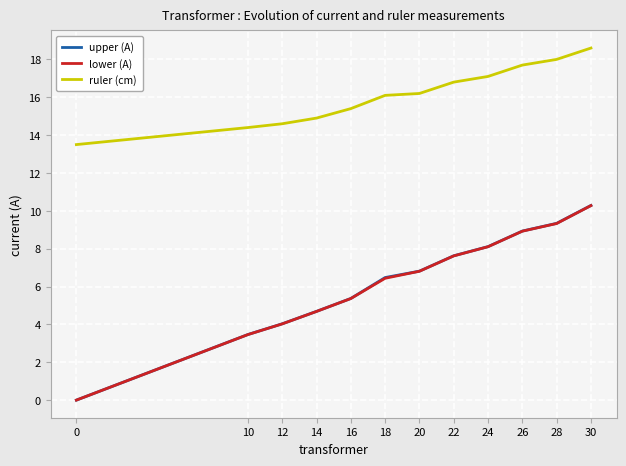

Between 18 and 28, which series saw the biggest shift?

lower (A)